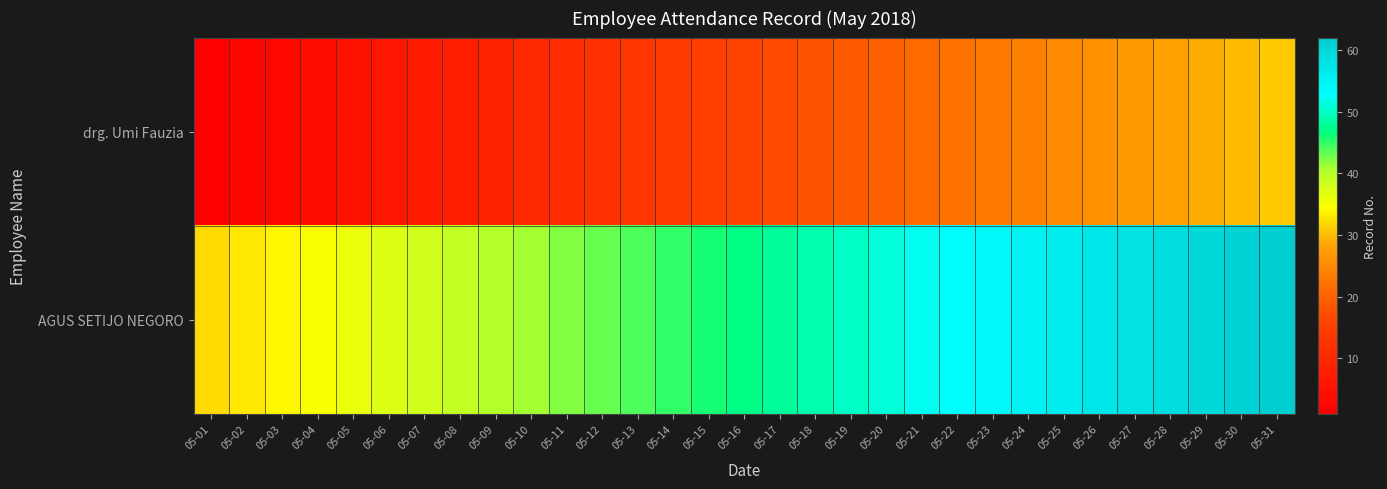

Reading left to right, extract all data points from this chart.

drg. Umi Fauzia: 05-01=1	05-02=2	05-03=3	05-04=4	05-05=5	05-06=6	05-07=7	05-08=8	05-09=9	05-10=10	05-11=11	05-12=12	05-13=13	05-14=14	05-15=15	05-16=16	05-17=17	05-18=18	05-19=19	05-20=20	05-21=21	05-22=22	05-23=23	05-24=24	05-25=25	05-26=26	05-27=27	05-28=28	05-29=29	05-30=30	05-31=31
AGUS SETIJO NEGORO: 05-01=32	05-02=33	05-03=34	05-04=35	05-05=36	05-06=37	05-07=38	05-08=39	05-09=40	05-10=41	05-11=42	05-12=43	05-13=44	05-14=45	05-15=46	05-16=47	05-17=48	05-18=49	05-19=50	05-20=51	05-21=52	05-22=53	05-23=54	05-24=55	05-25=56	05-26=57	05-27=58	05-28=59	05-29=60	05-30=61	05-31=62